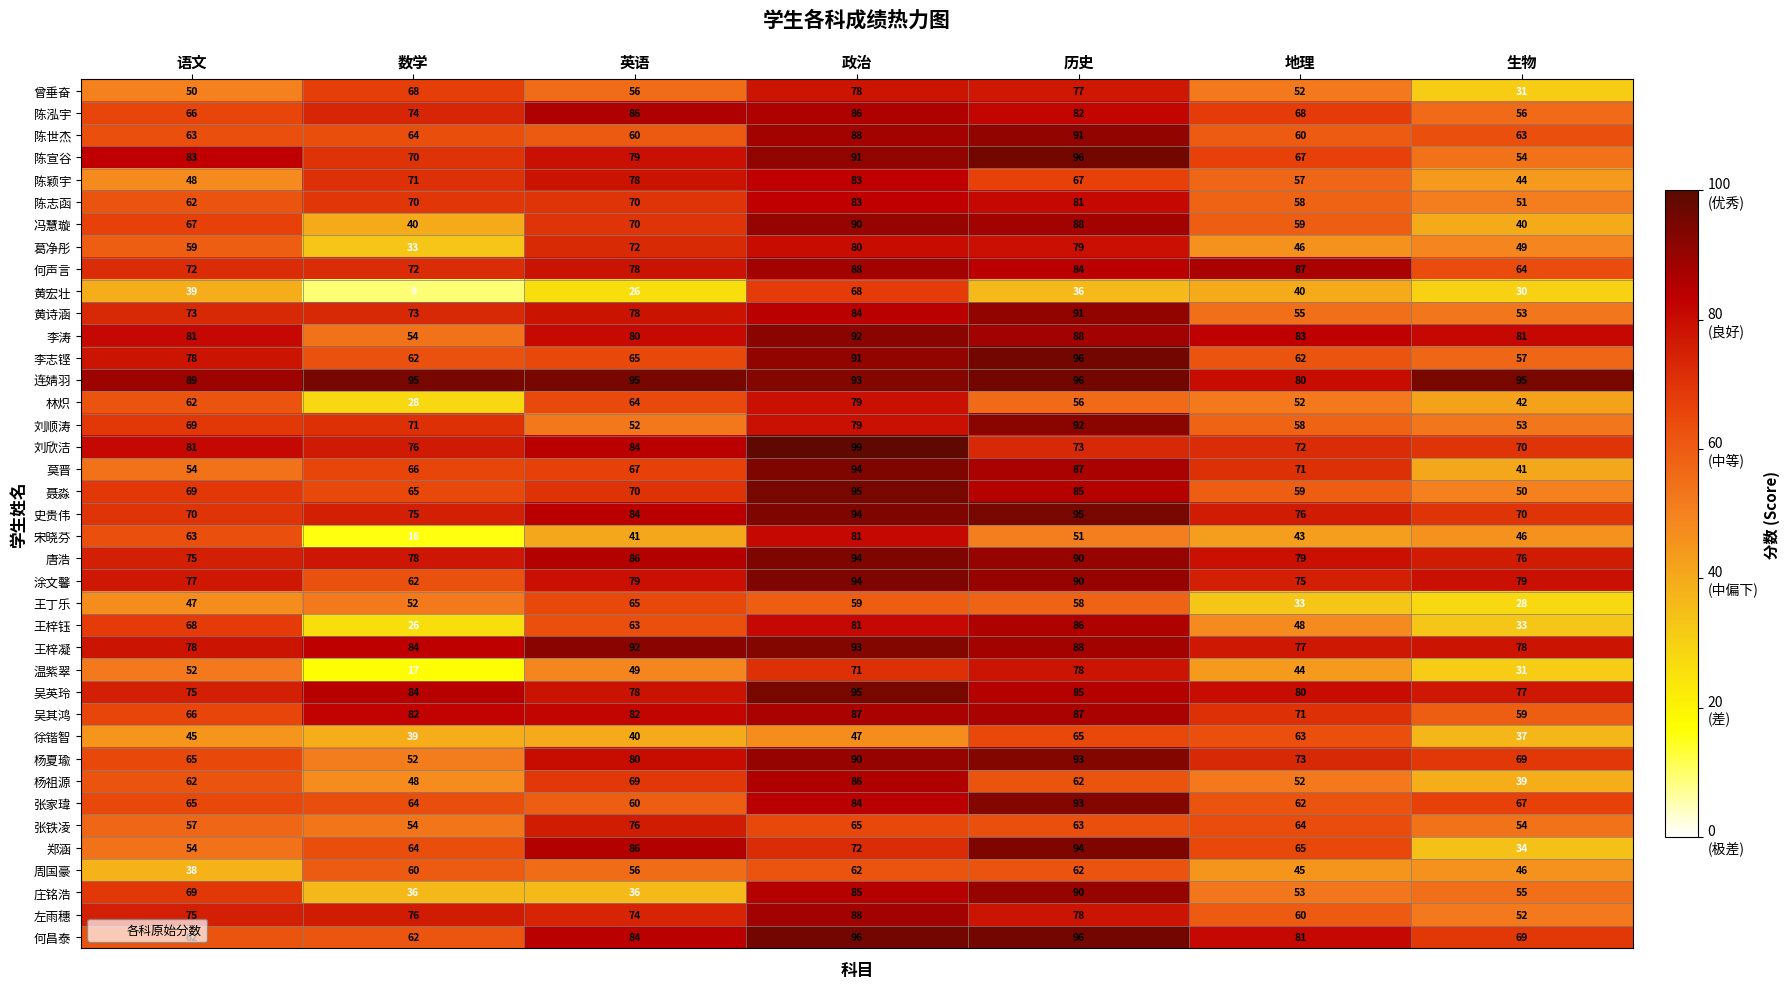

Which series has the largest total across all categories?

连婧羽